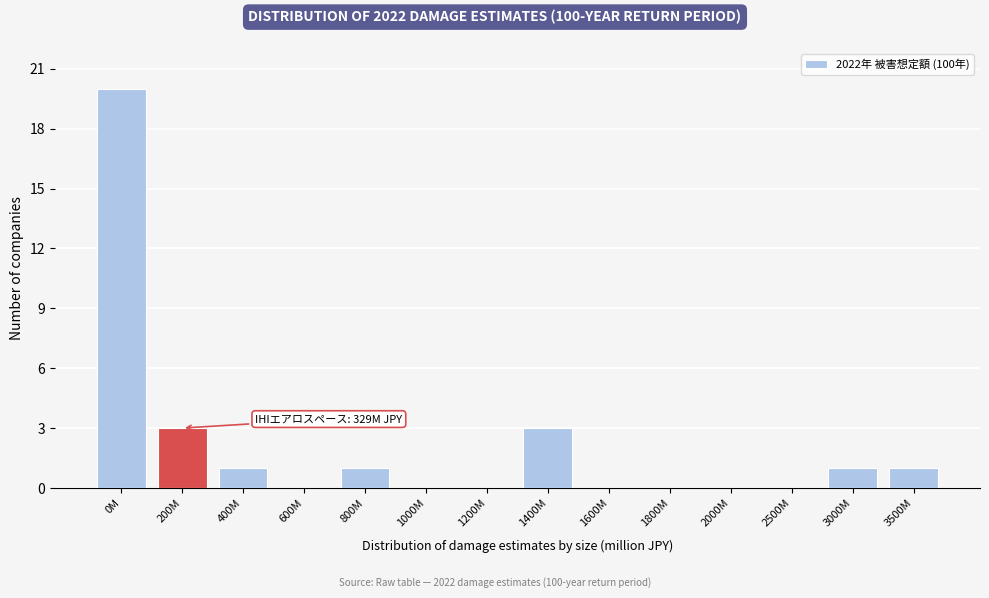

Reading left to right, what are all the values shown in this chart?

0M=20	200M=3	400M=1	600M=0	800M=1	1000M=0	1200M=0	1400M=3	1600M=0	1800M=0	2000M=0	2500M=0	3000M=1	3500M=1